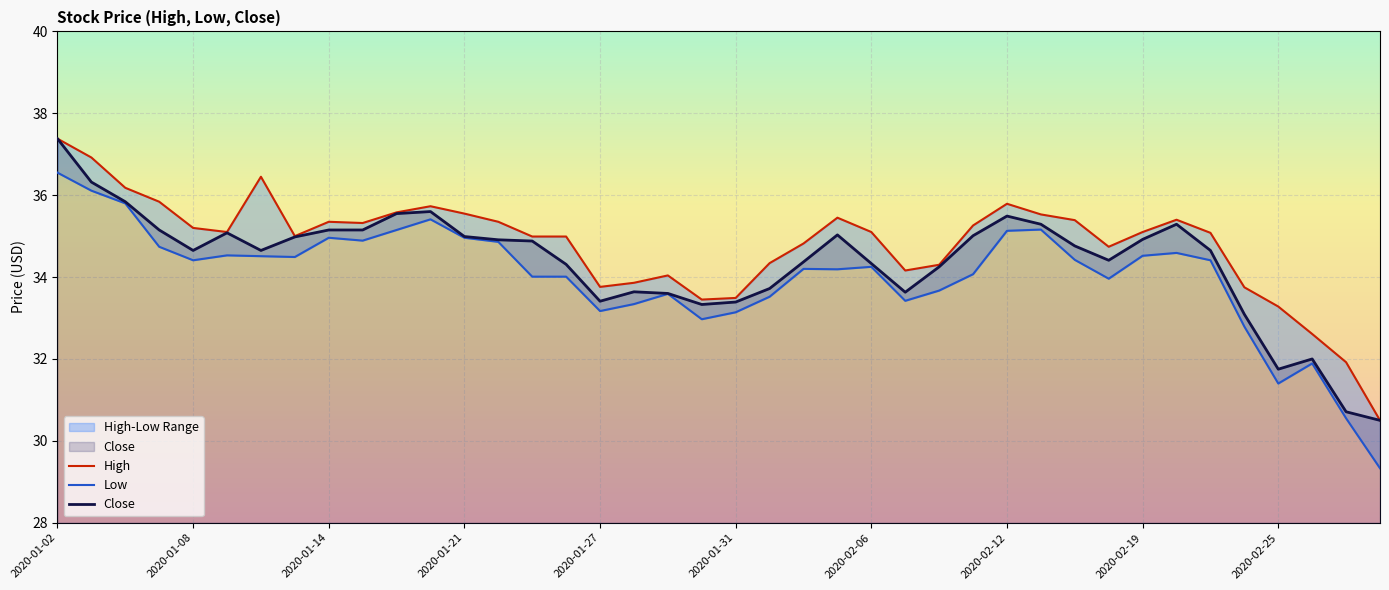

True or false: Low has a value of 35.4 at 2020-01-17.

True